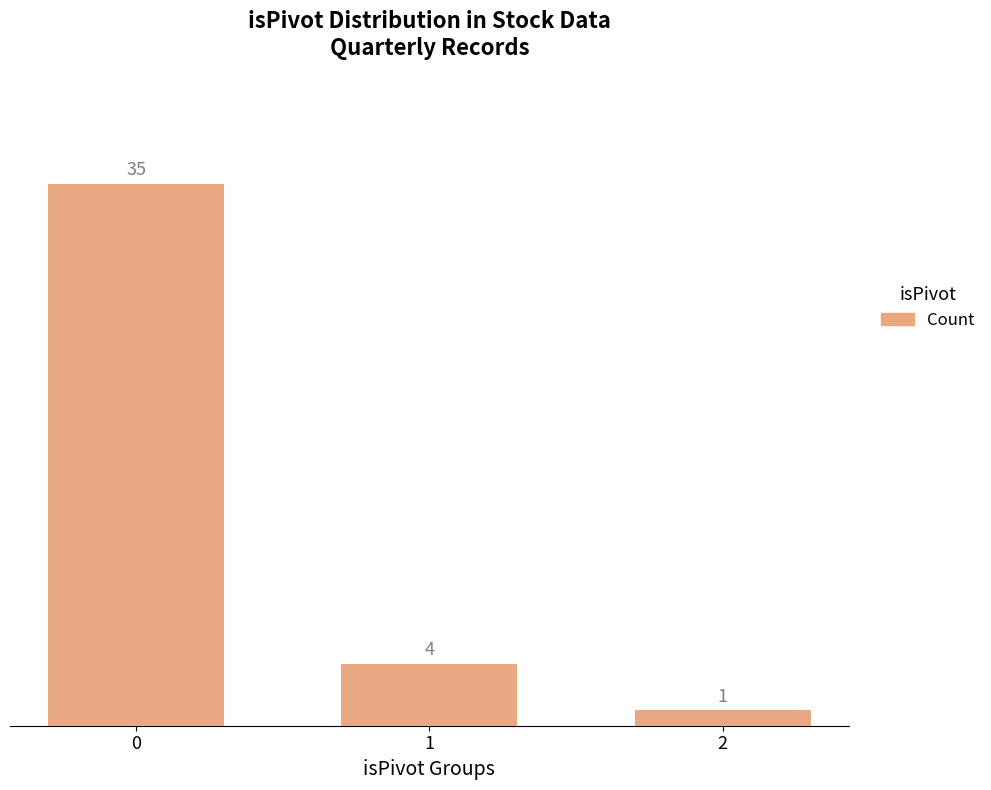

How many data points are less than 4?

1